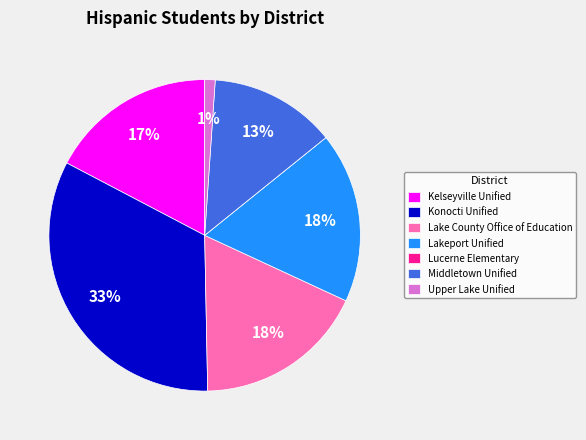

To the nearest percent, what is the average slice percentage?

14%